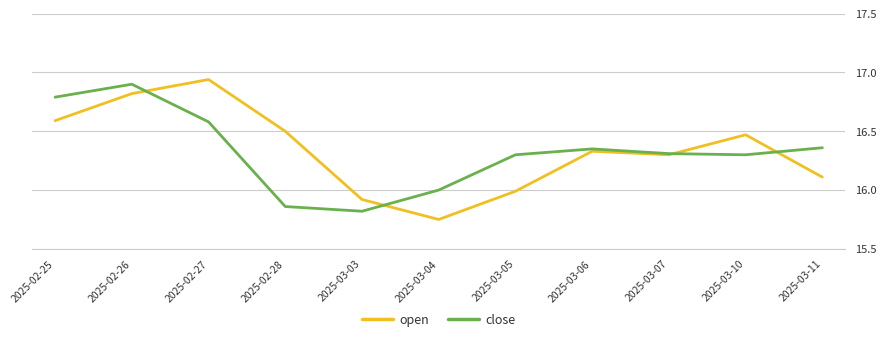

How many times do open and close cross each other?

4